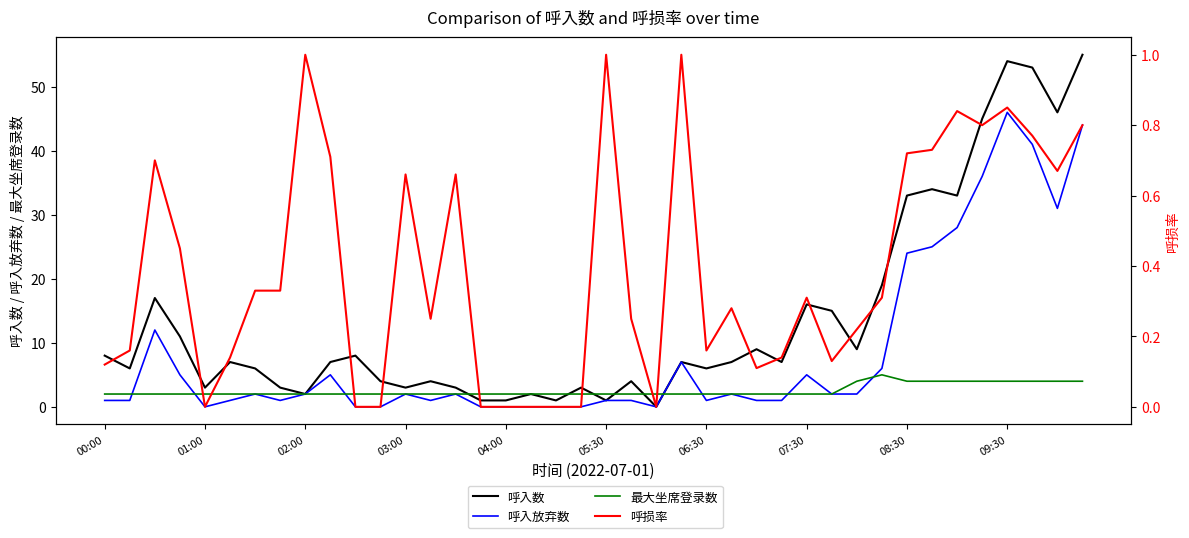

What is the sum of all 最大坐席登录数 values?

101.0